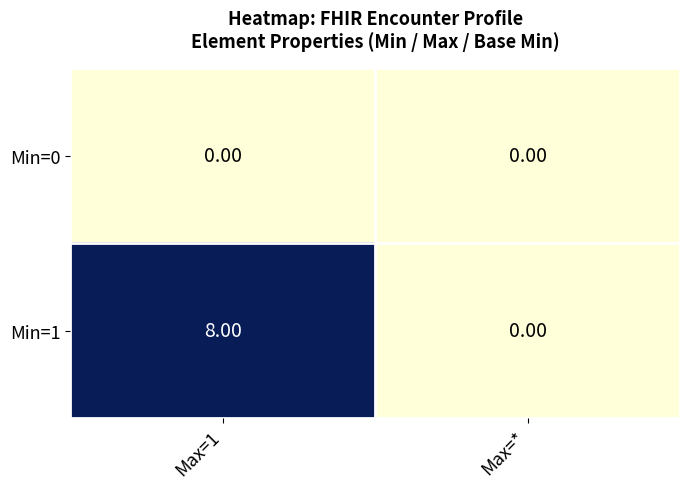

What is the average value of the Min=1 series?

4